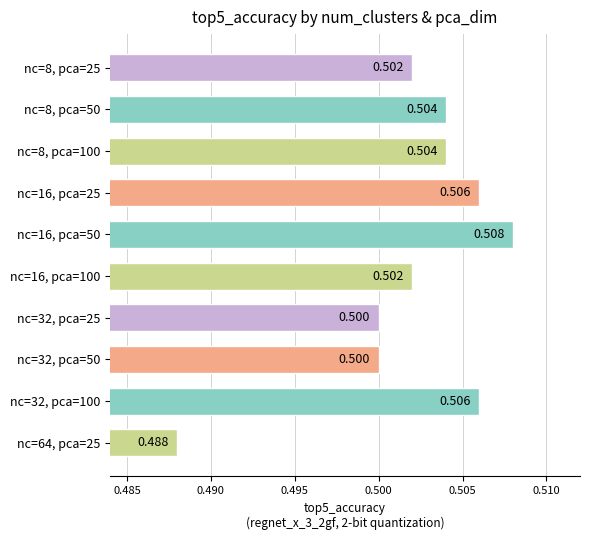

Count the number of categories in the chart.

10